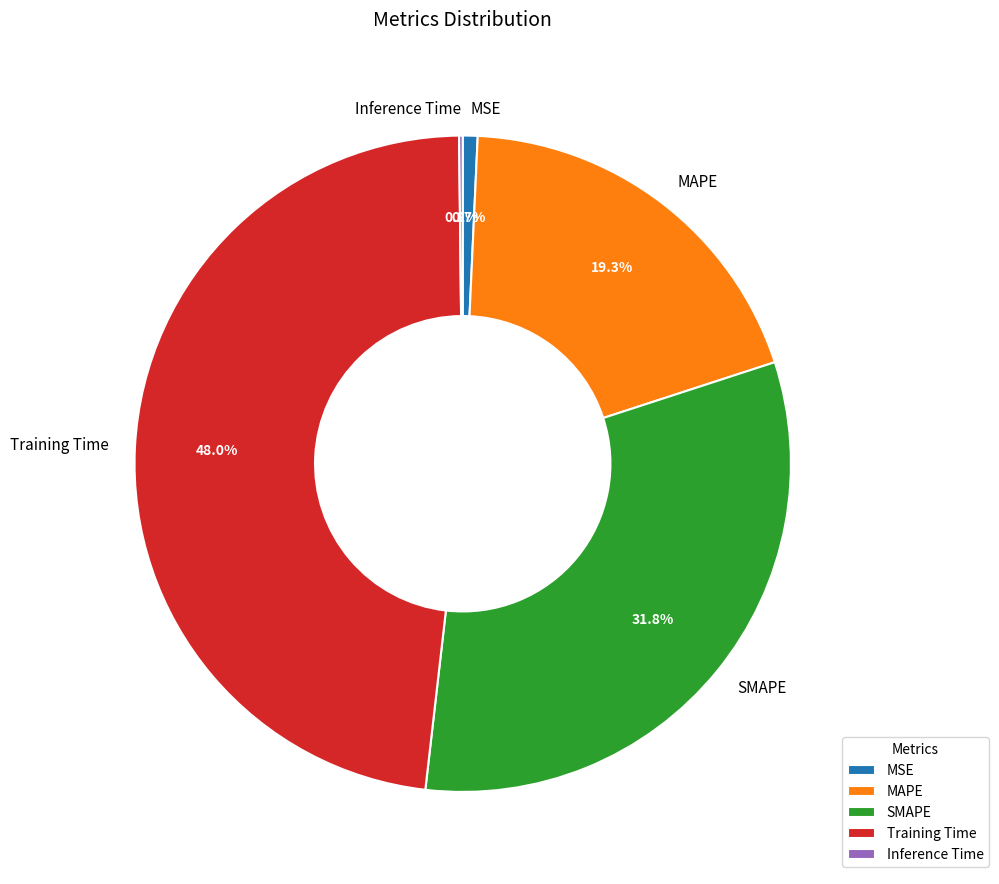

What is the largest slice in the pie chart?

Training Time